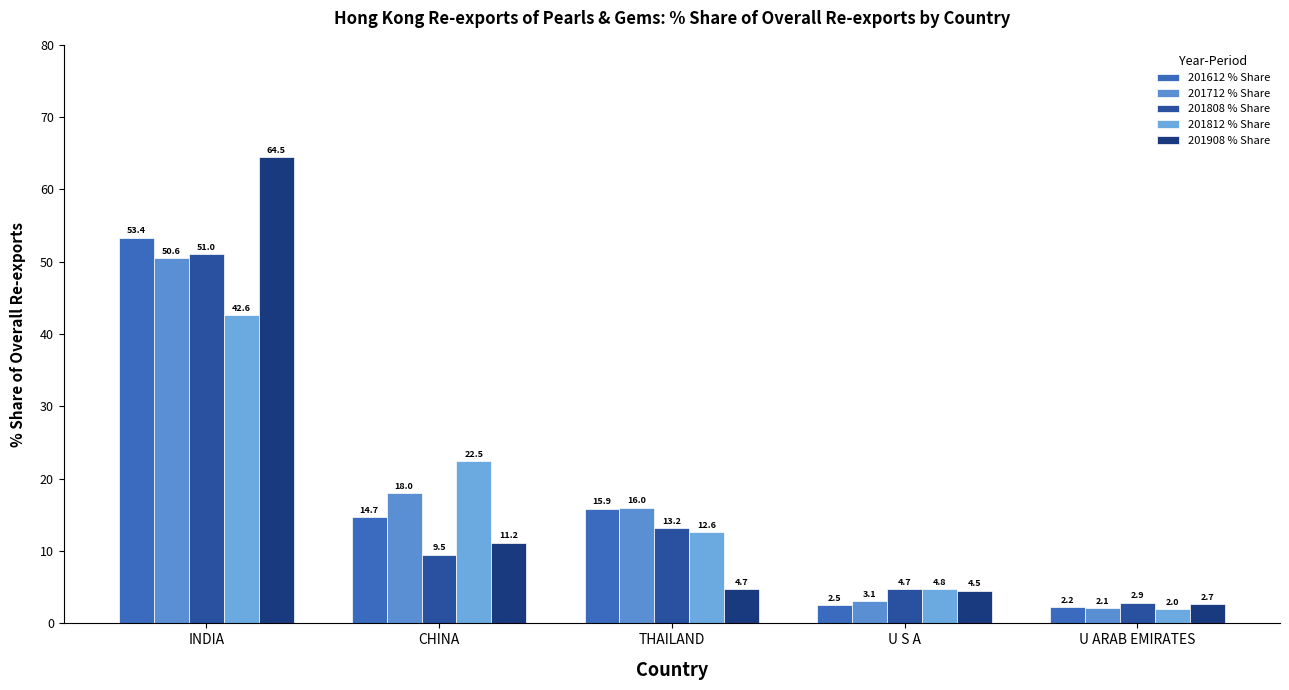

Between THAILAND and U S A, which series saw the biggest shift?

201612 % Share